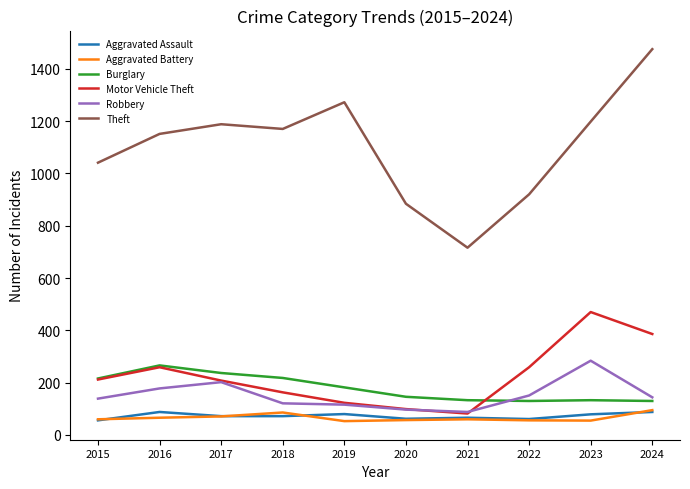

True or false: Theft and Aggravated Assault intersect in this chart.

False